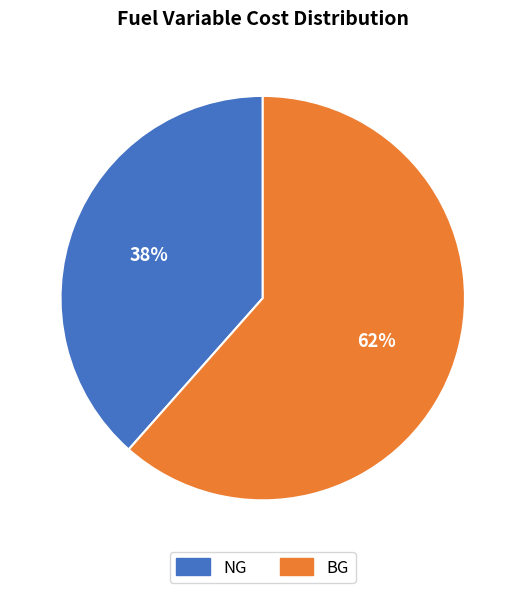

What is the majority slice?

BG